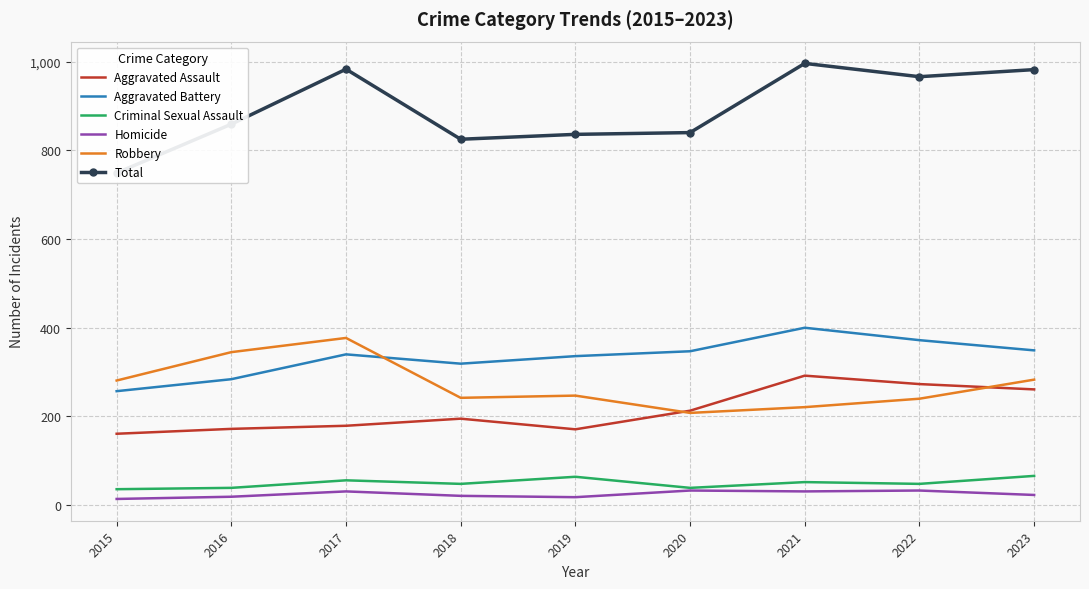

True or false: Criminal Sexual Assault and Total cross at least once.

False